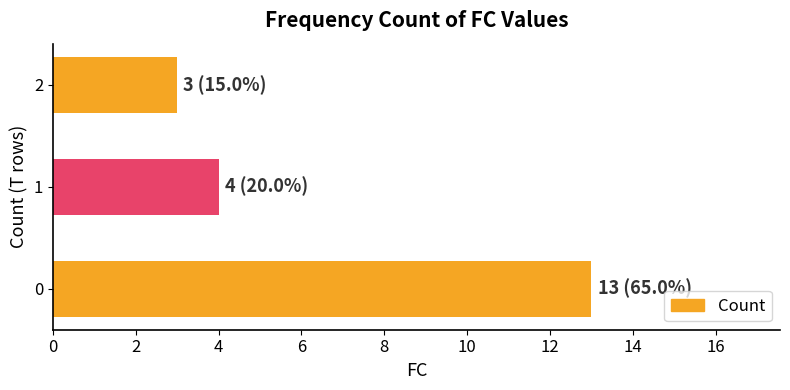

How many bars are there in total?

3